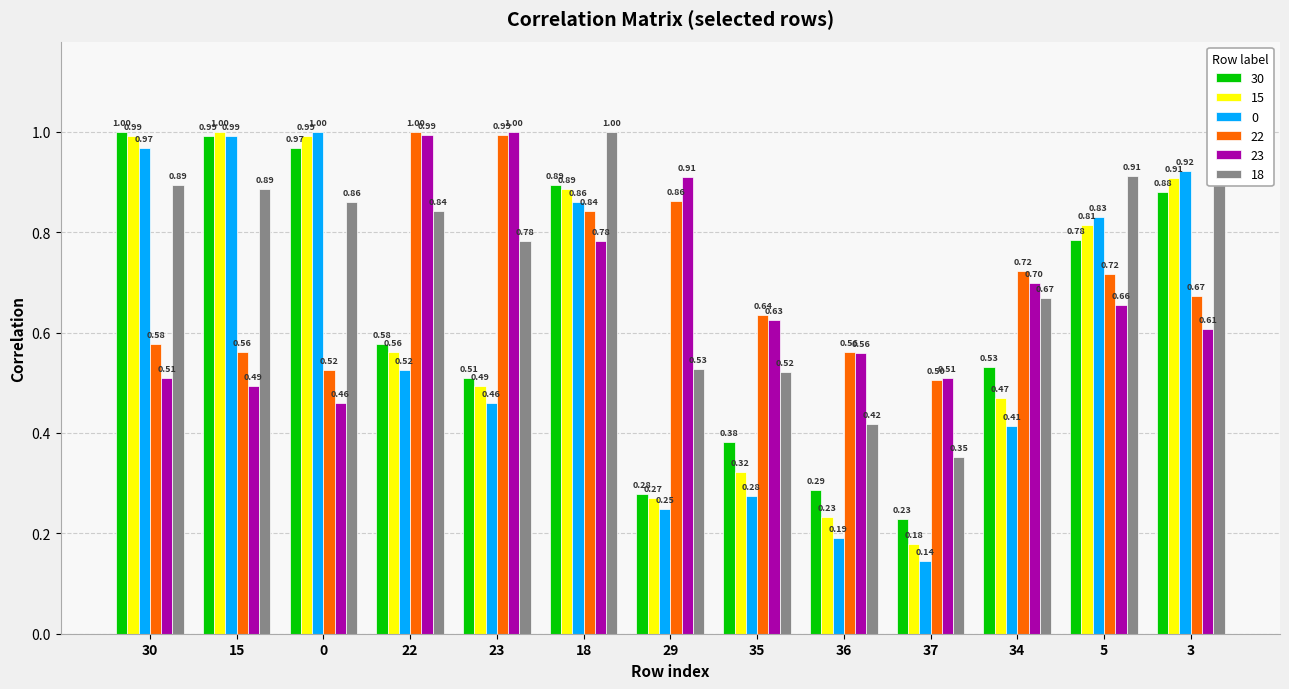

What position from the left is 3?

13